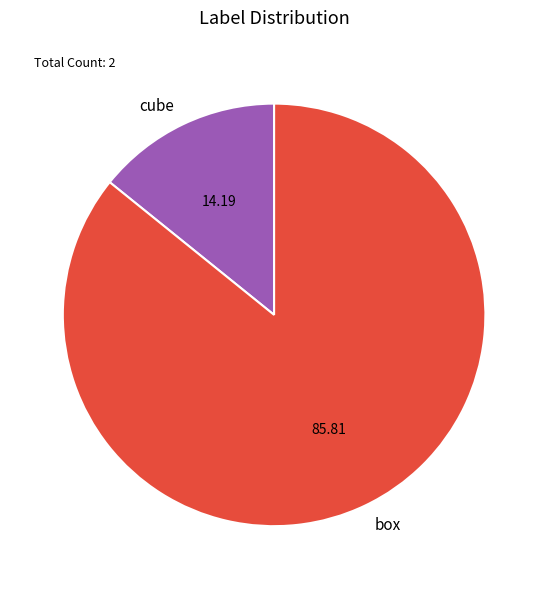

Is box the majority of the pie?

Yes